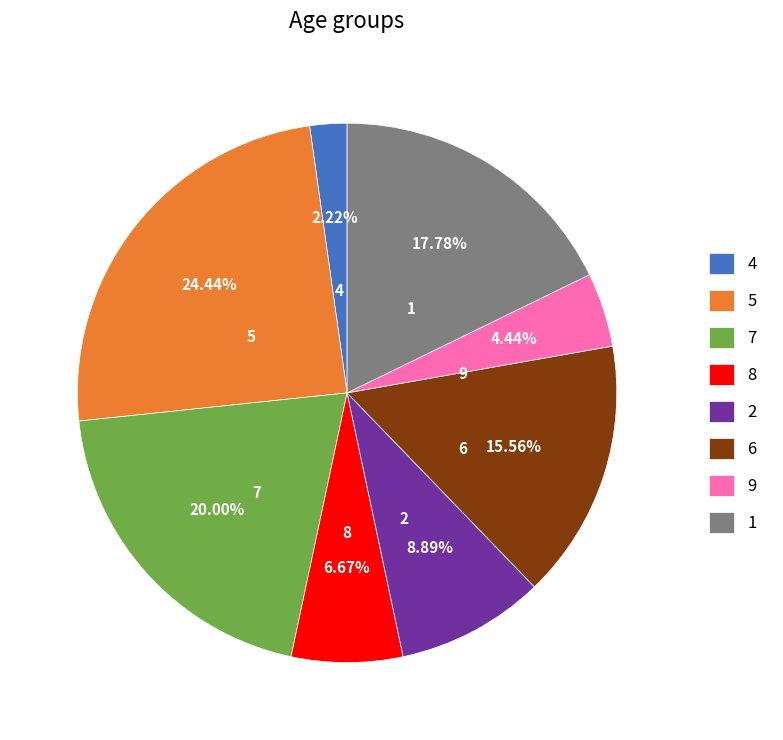

To the nearest percent, what is the combined percentage of 1 and 5?

42%